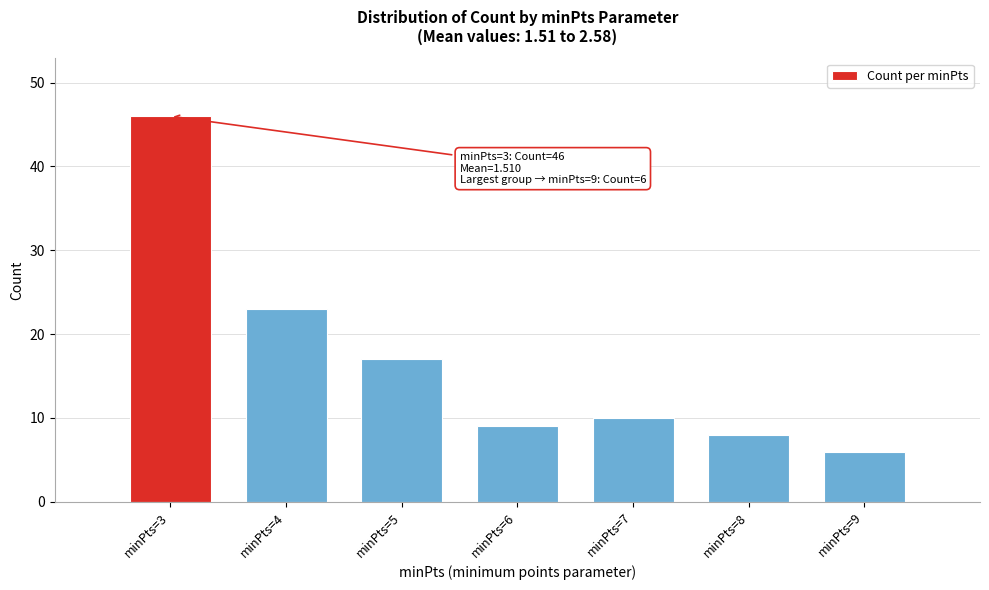

Reading right to left, transcribe all the data shown in this chart.

minPts=9=6	minPts=8=8	minPts=7=10	minPts=6=9	minPts=5=17	minPts=4=23	minPts=3=46